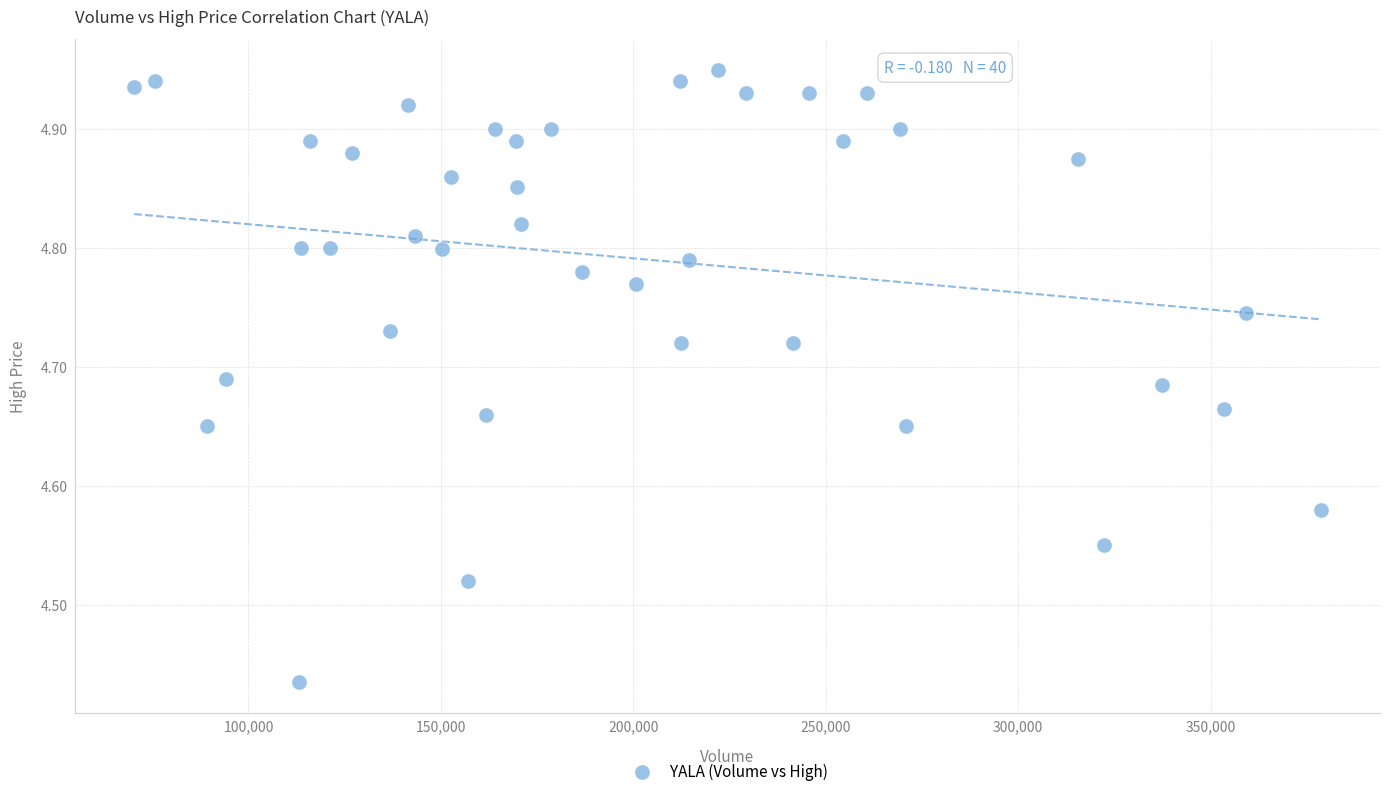

What is the range of Y values (max minus min)?

0.5